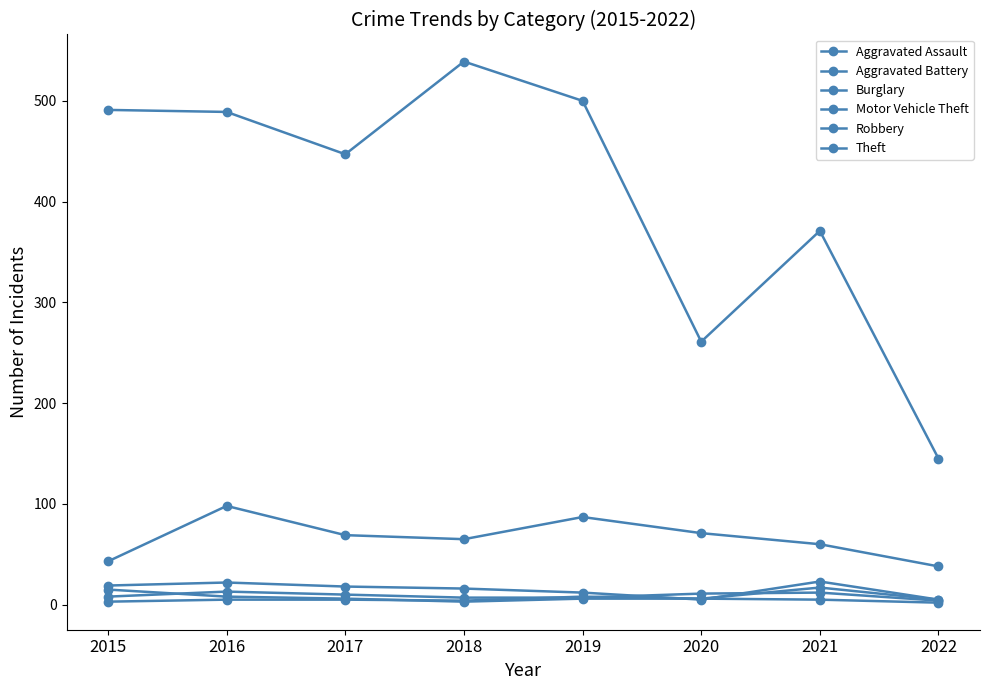

Does the chart have visible grid lines?

No